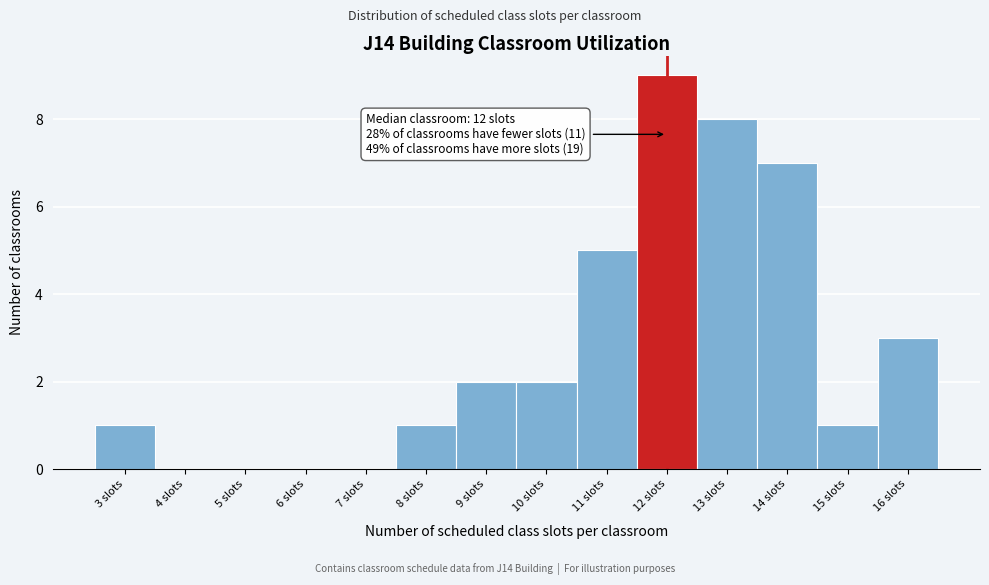

Reading left to right, transcribe all the data shown in this chart.

3 slots=1	4 slots=0	5 slots=0	6 slots=0	7 slots=0	8 slots=1	9 slots=2	10 slots=2	11 slots=5	12 slots=9	13 slots=8	14 slots=7	15 slots=1	16 slots=3